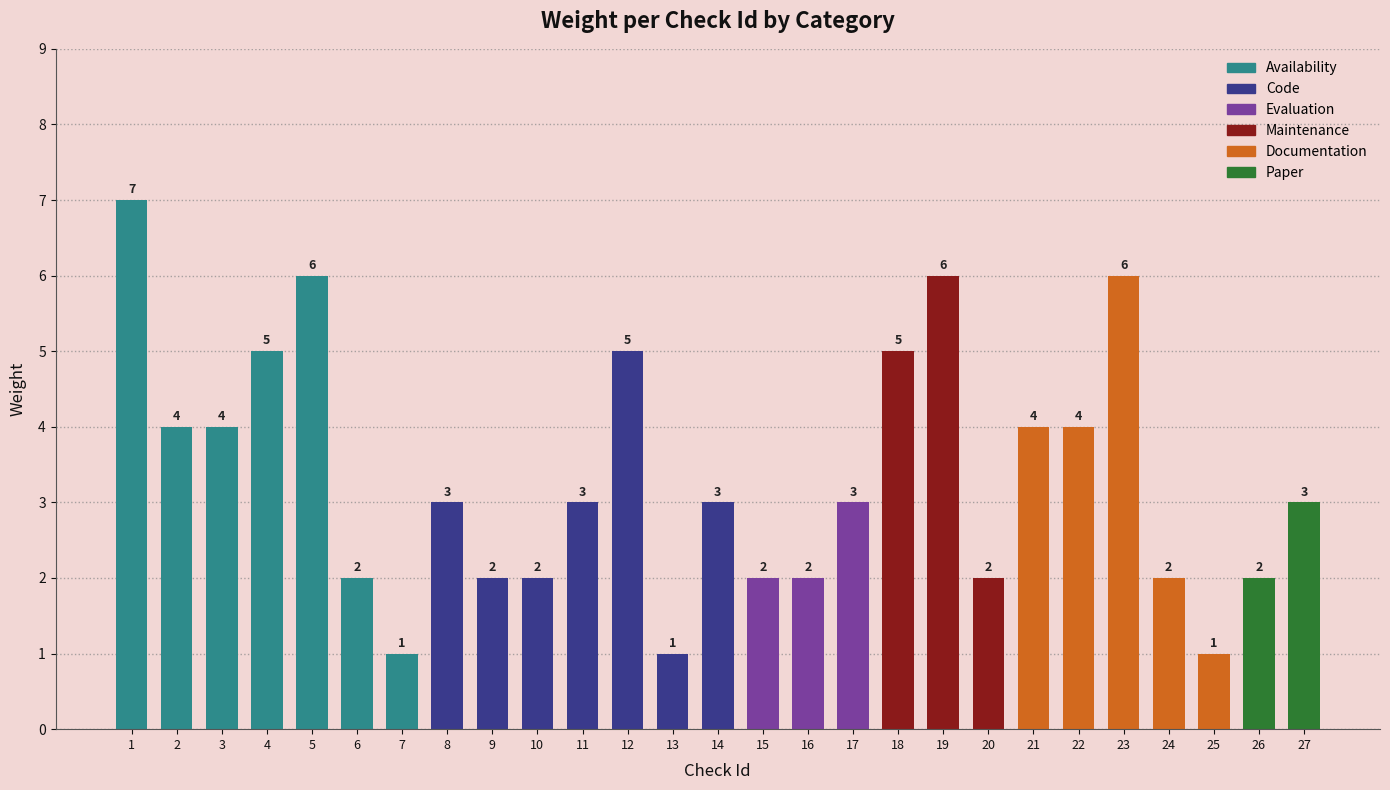

What is the difference between the maximum and minimum values?

6